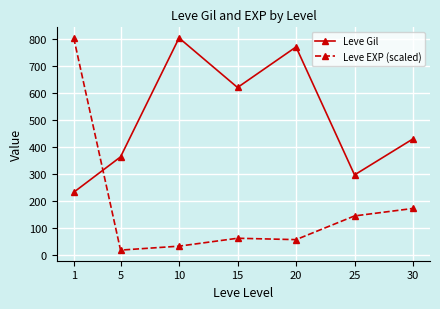

At which category does Leve Gil reach its first local valley?

15